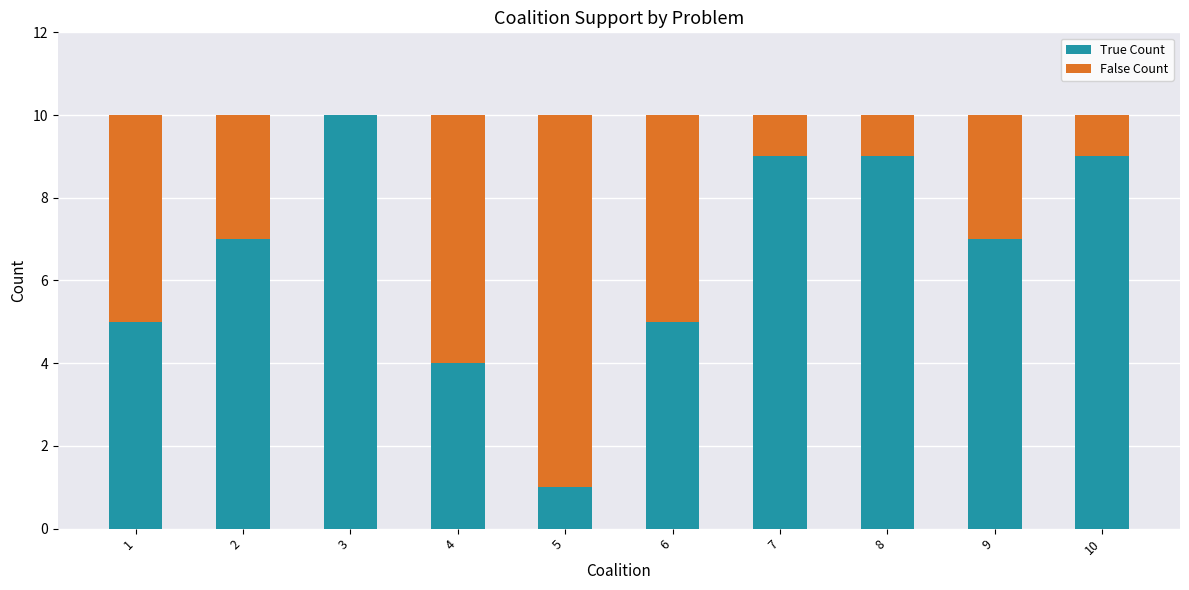

Which category has the highest value in the True Count series?

3